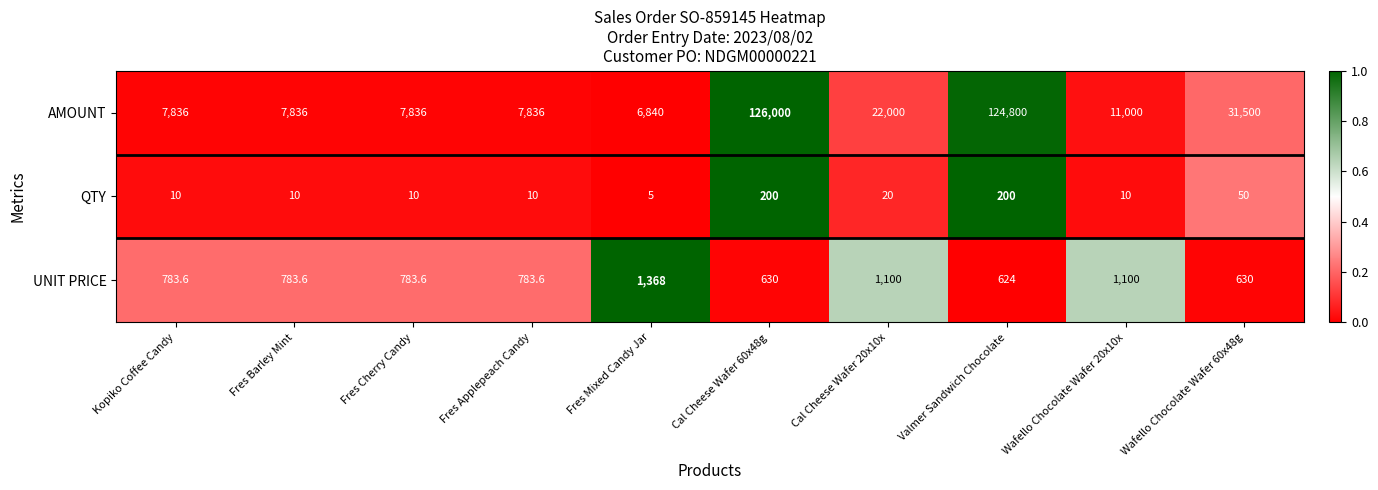

How many series are shown in this chart?

3